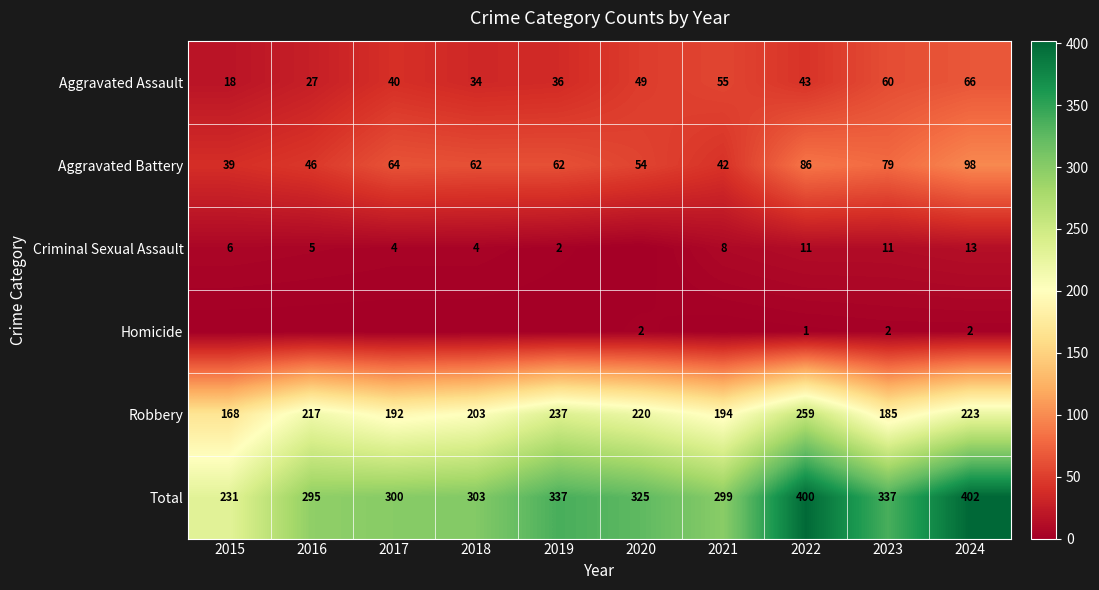

What is the difference between the maximum and second lowest values in the Aggravated Assault series?

39